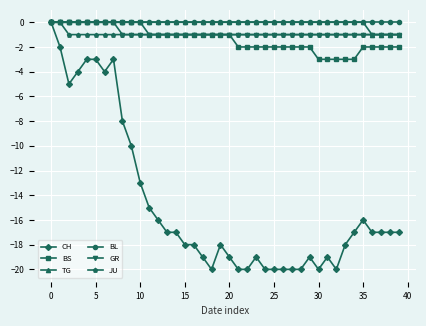

What is the value of the CH point at the 38th from the left?

-17